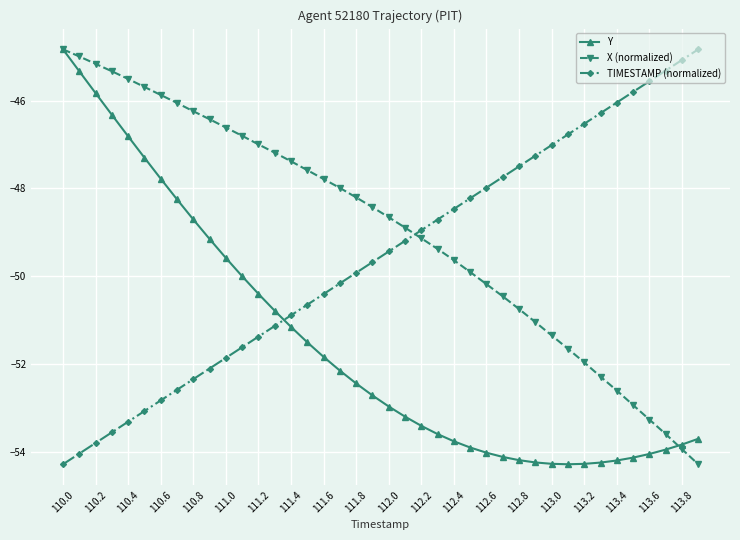

What is the greatest value displayed?

-44.8